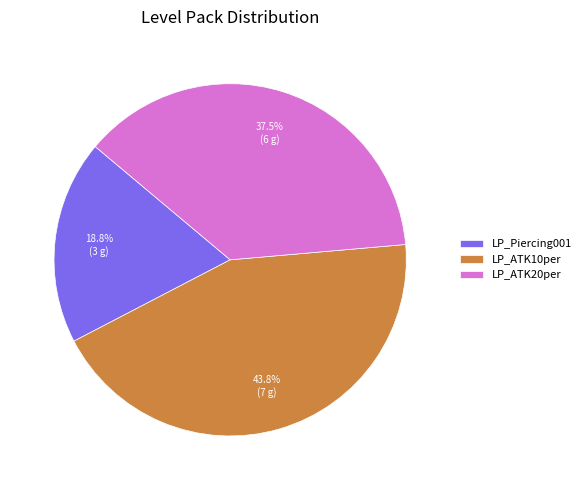

Is there any slice that represents more than half of the pie?

No